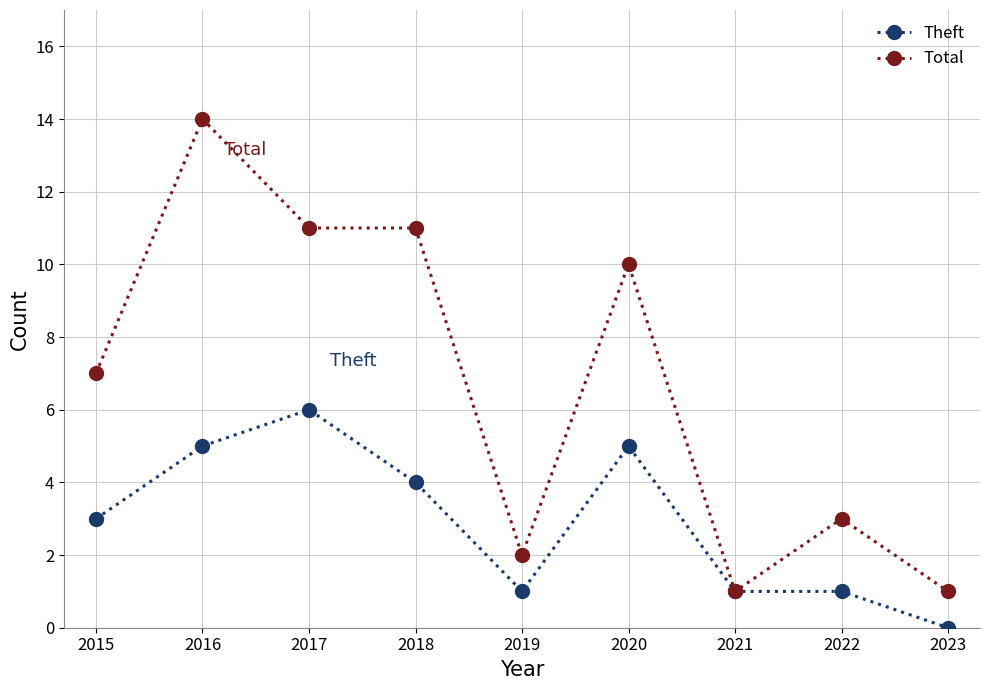

Which series changed the most between 2018 and 2023?

Total